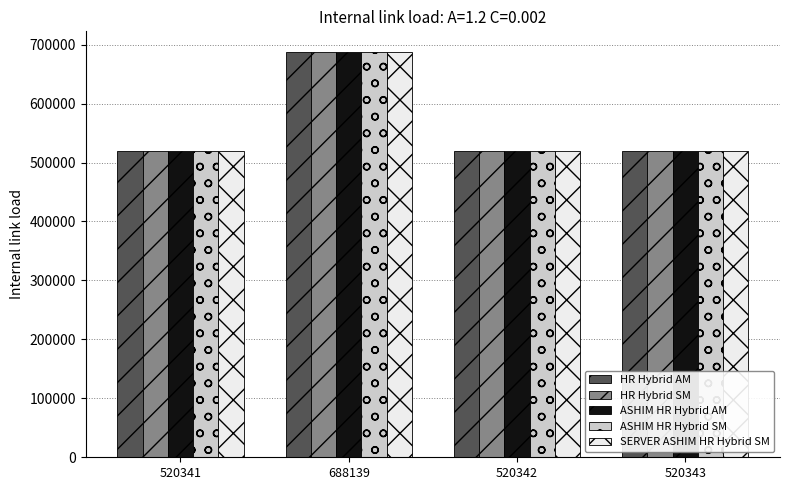

Which category has the highest value across all series?

688139